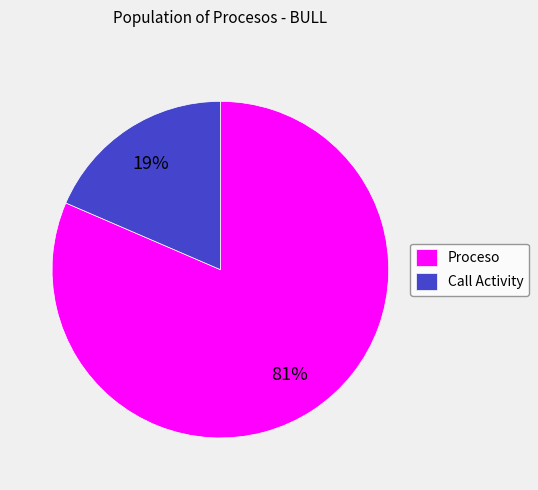

Rank the categories by value from lowest to highest.

Call Activity, Proceso